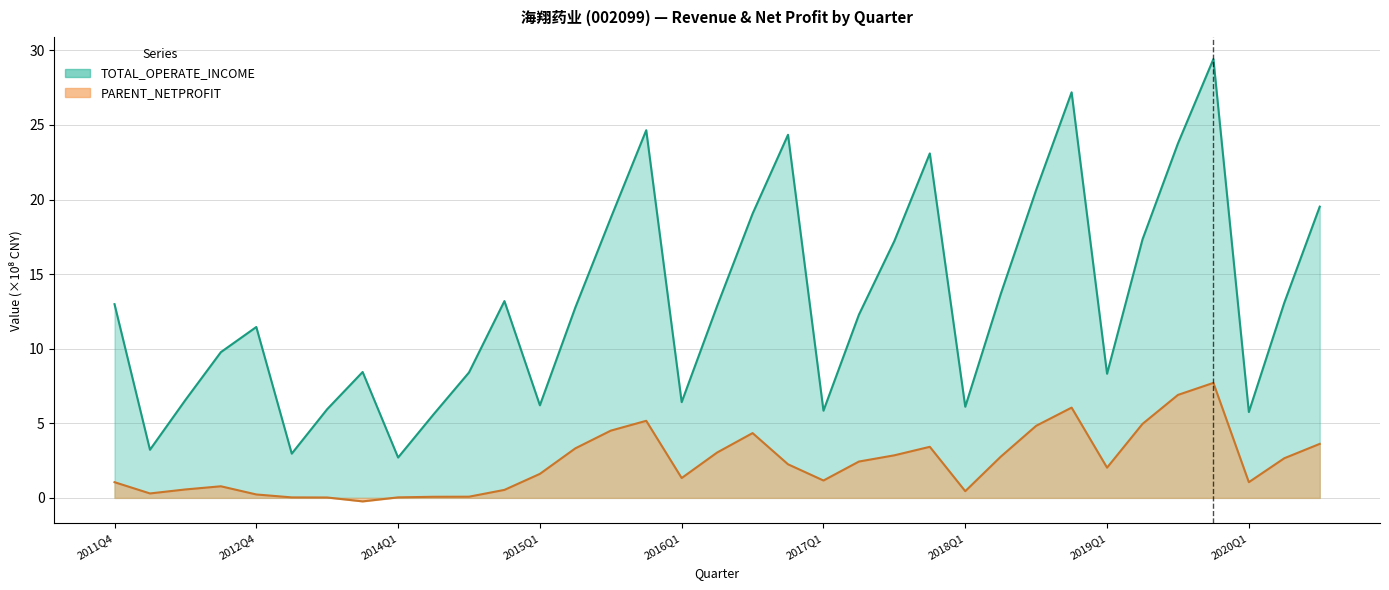

What position from the left is 2012Q4?

5